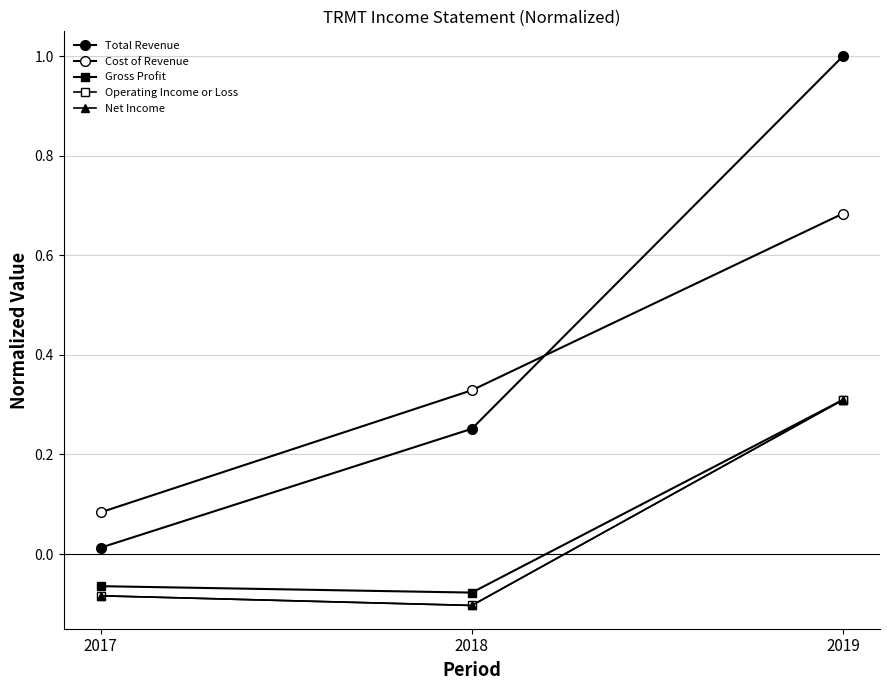

How many categories are shown in the chart?

3